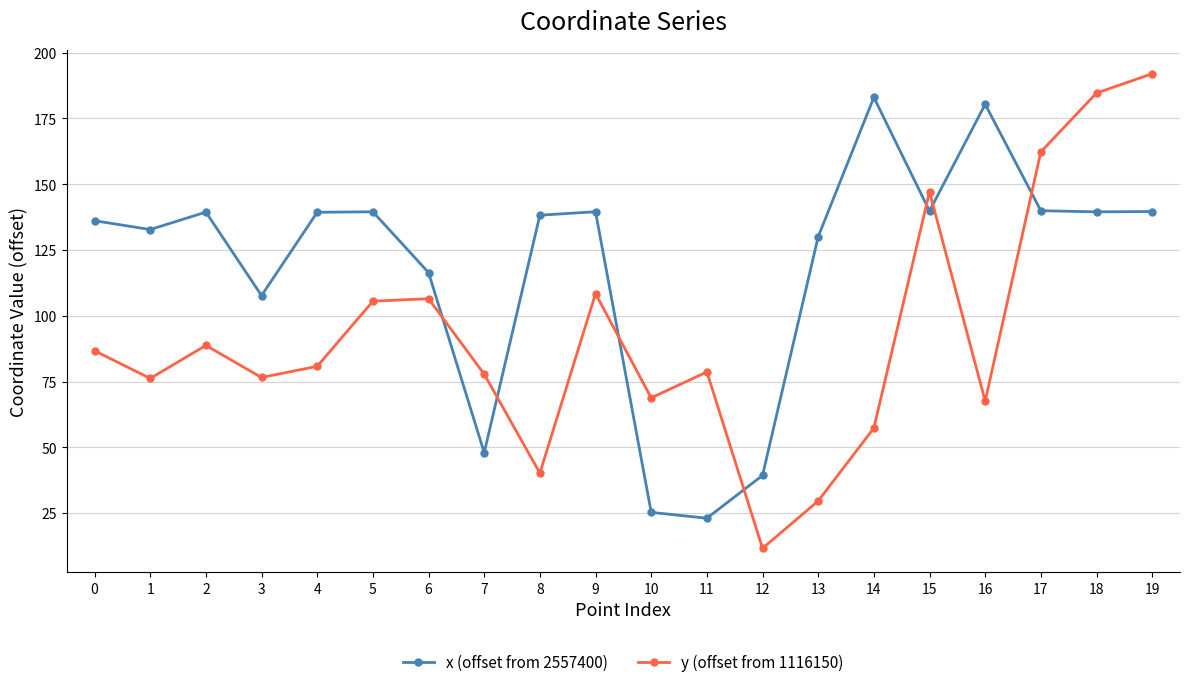

Which series ends up on top after the final intersection of y (offset from 1116150) and x (offset from 2557400)?

y (offset from 1116150)